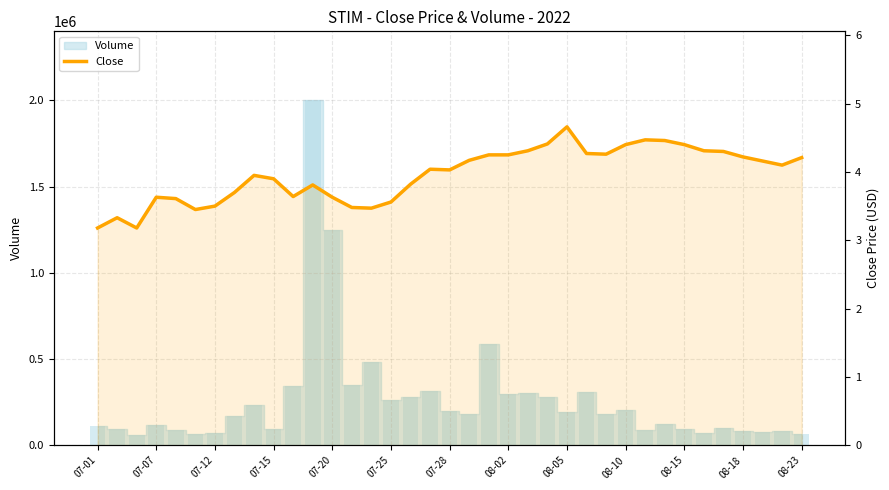

How many values exceed 4?

20